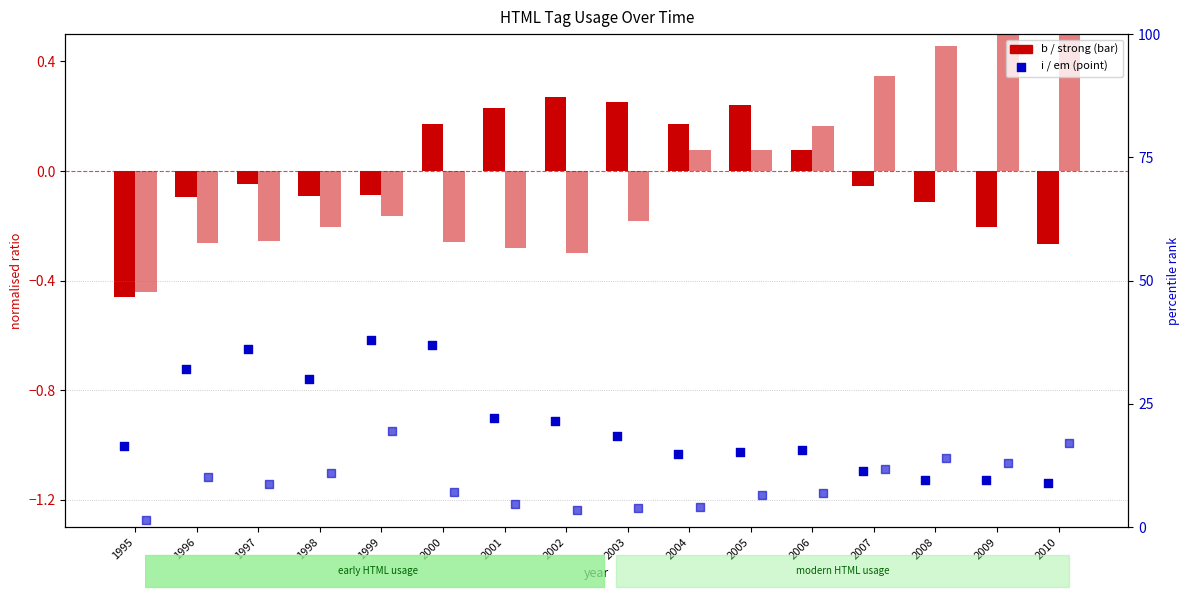

What is the total value across all series at 2003?

22.3